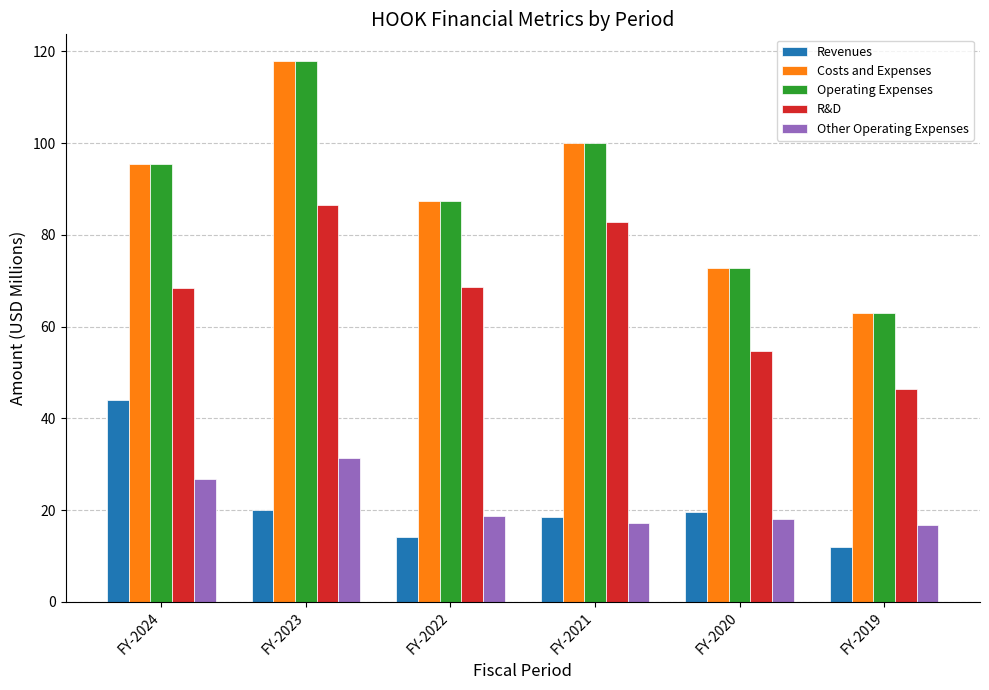

List the labels in order of Operating Expenses value, smallest first.

FY-2019, FY-2020, FY-2022, FY-2024, FY-2021, FY-2023